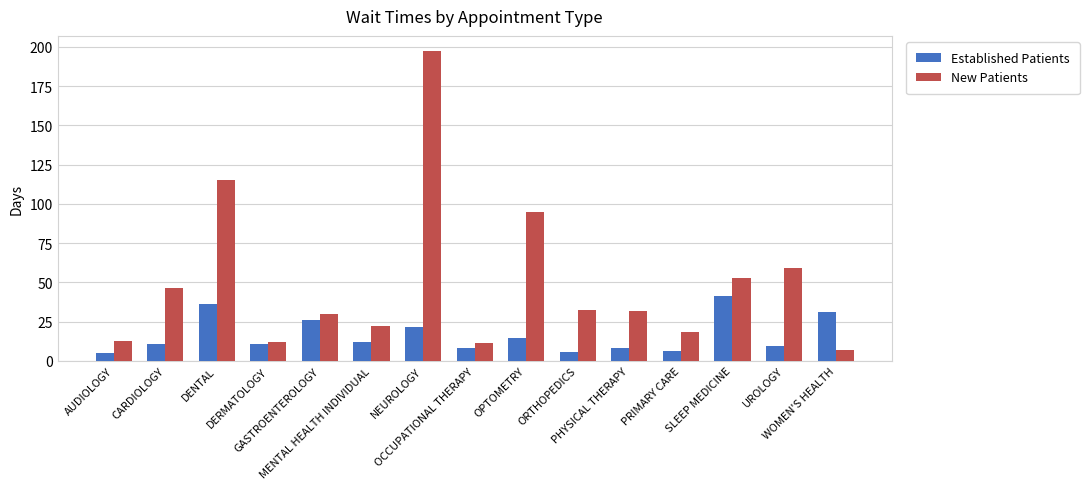

True or false: New Patients has a value of 38.5 at OPTOMETRY.

False